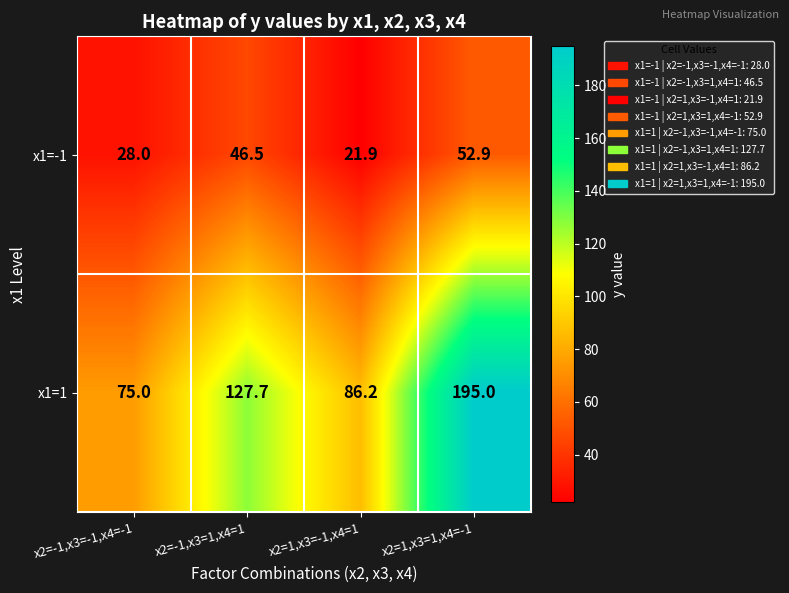

Which series has the largest total across all categories?

x1=1